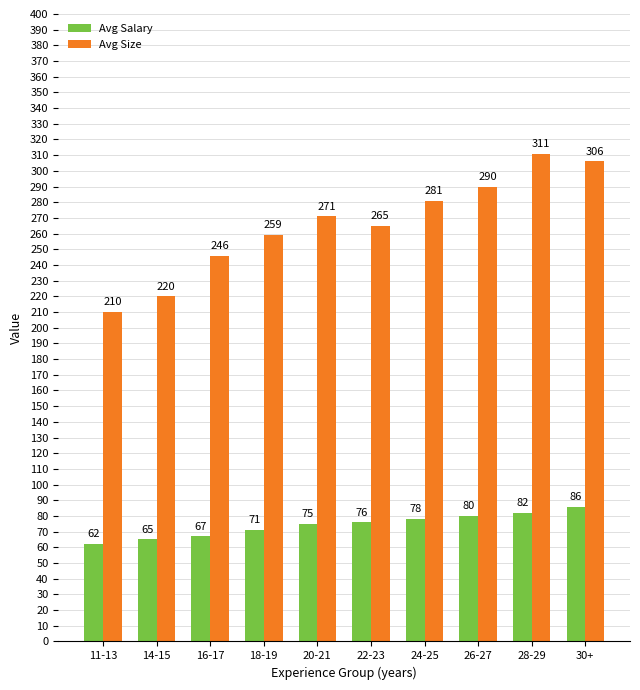

What is the label of the 10th bar from the left?

30+